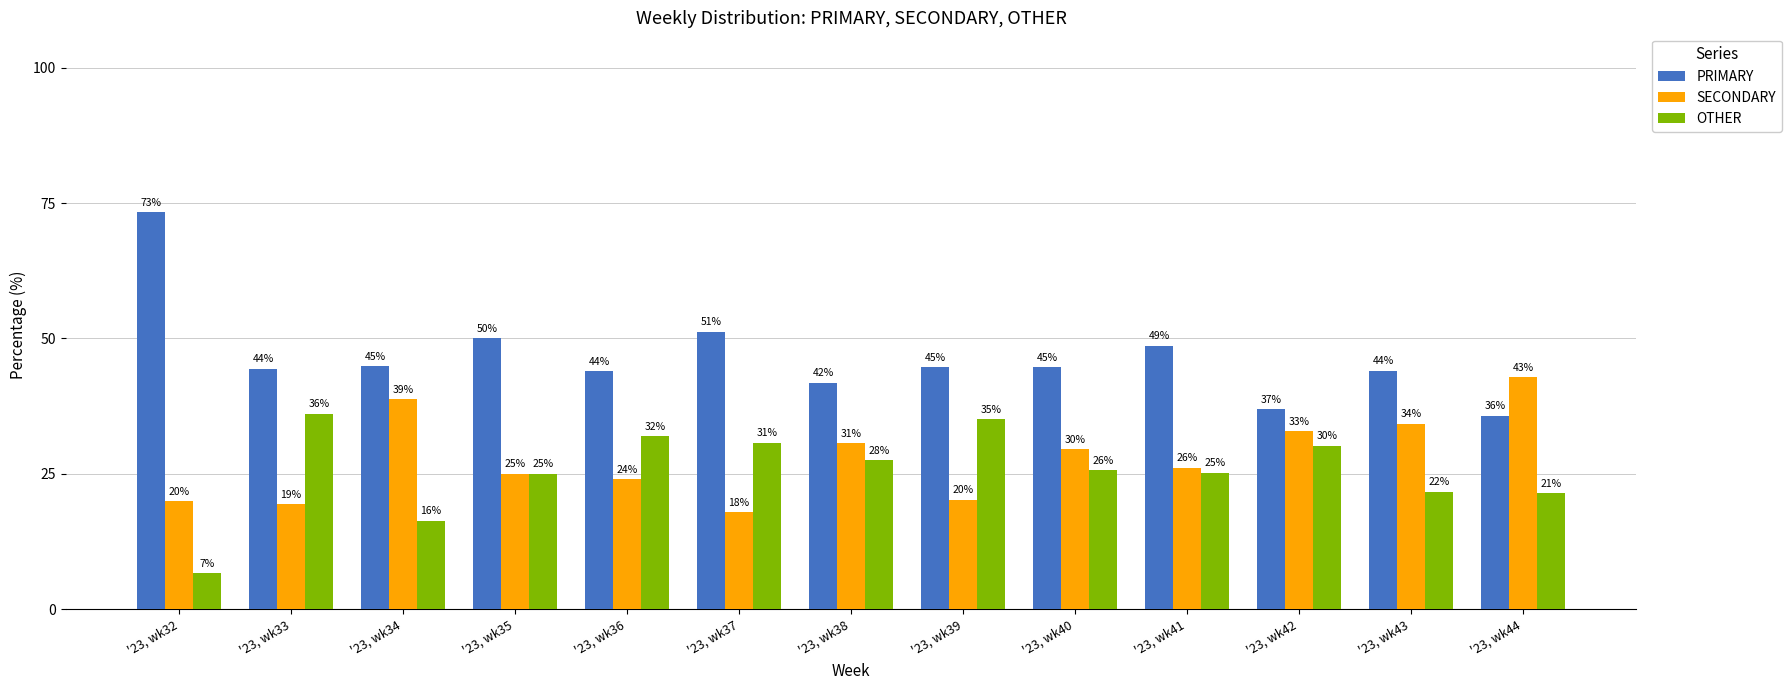

What is the sum of the OTHER values at '23, wk43 and '23, wk32?

28.3